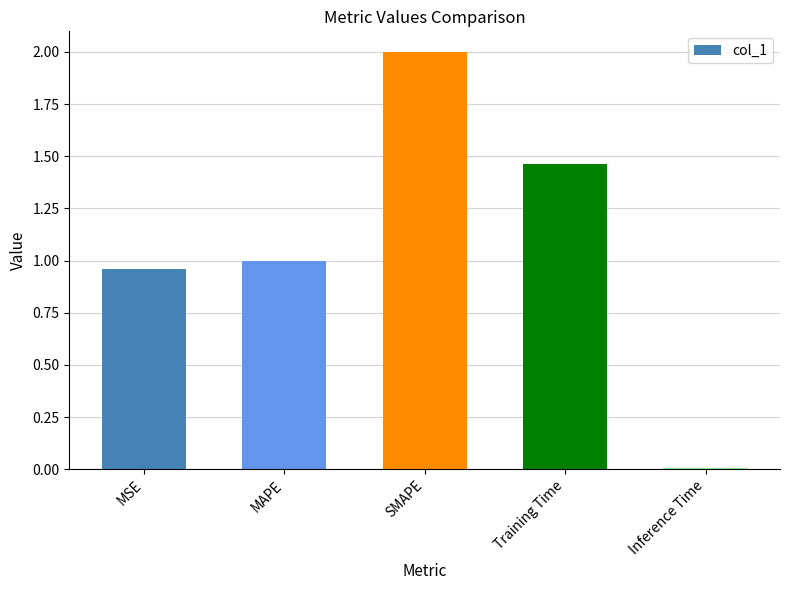

What is the label of the 1st bar from the right?

Inference Time